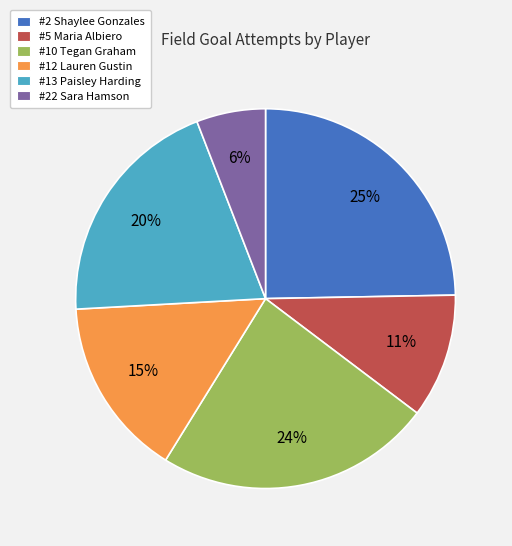

What percentage is the #22 Sara Hamson slice, to the nearest percent?

6%